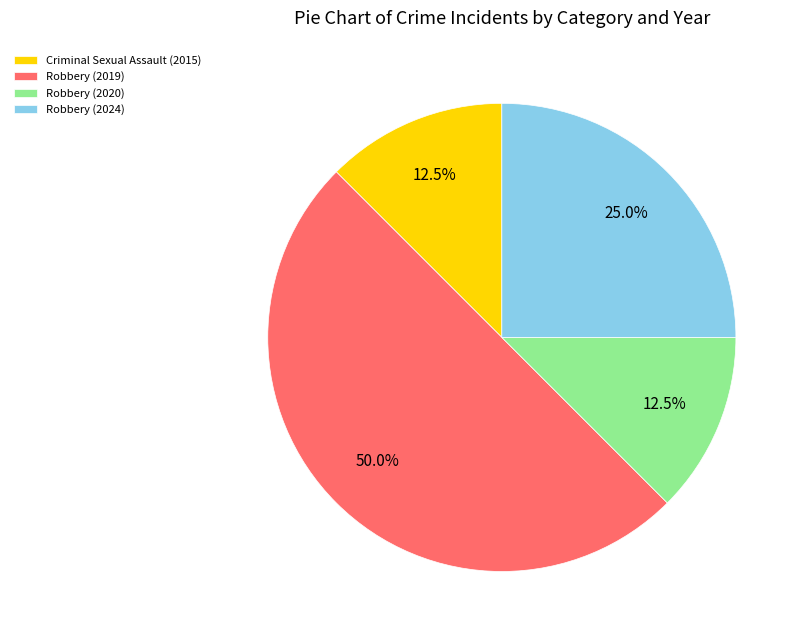

To the nearest percent, what portion does Robbery (2019) represent?

50%